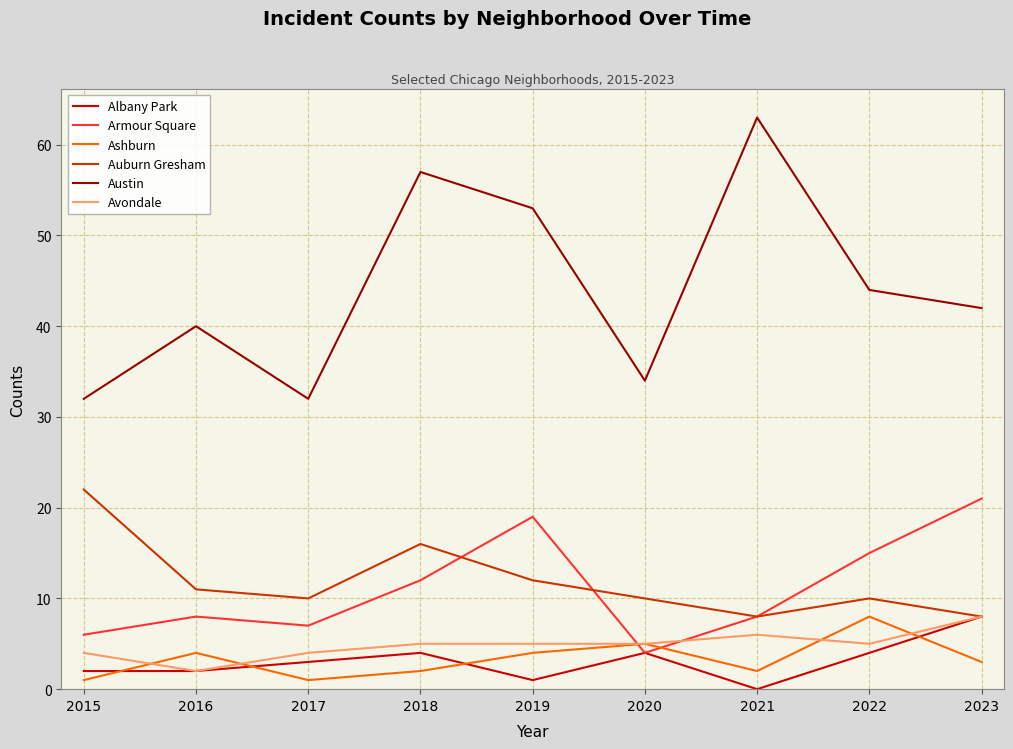

The value of Avondale at 2020 is 5. True or false?

True